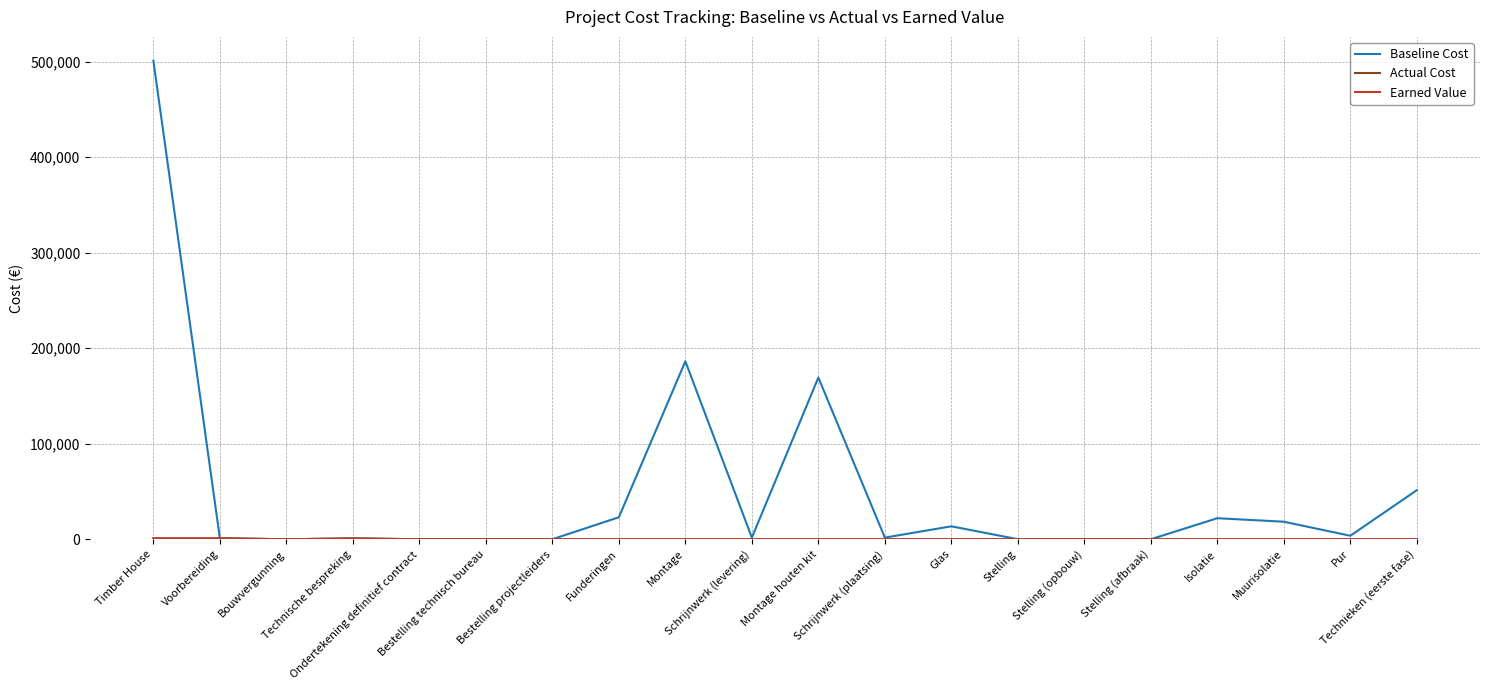

Where is the first local minimum for Baseline Cost?

Bouwvergunning